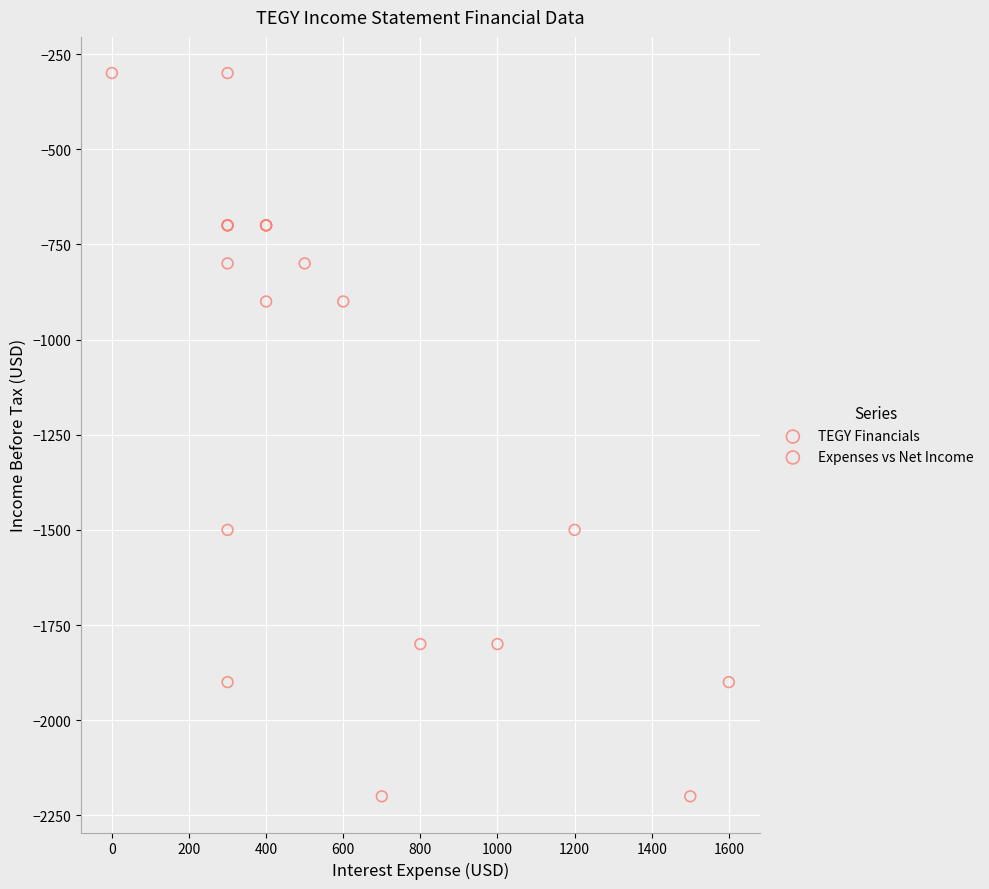

What are all the series names shown in the legend?

TEGY Financials, Expenses vs Net Income